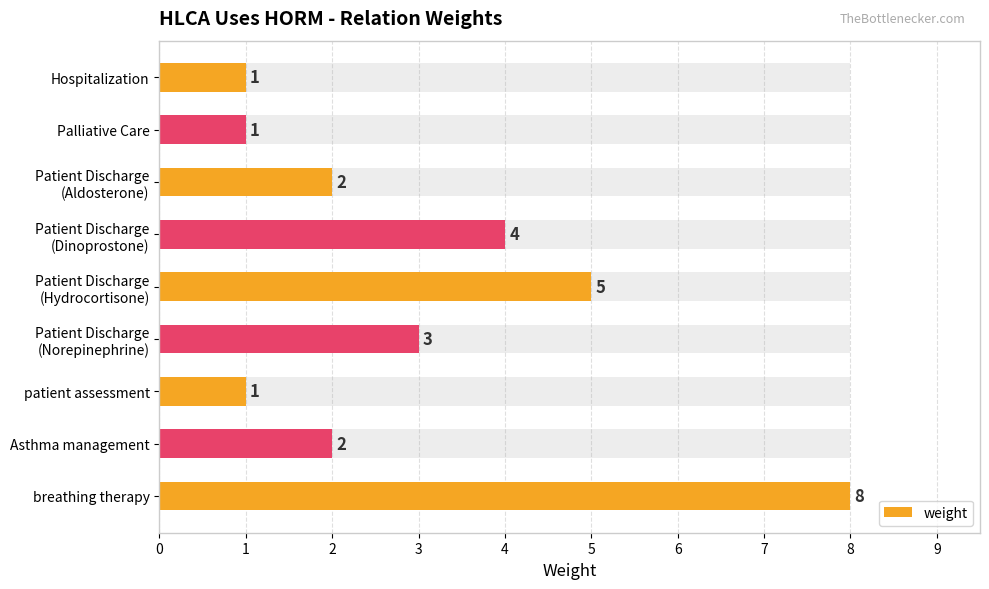

What is the sum of all values?

27